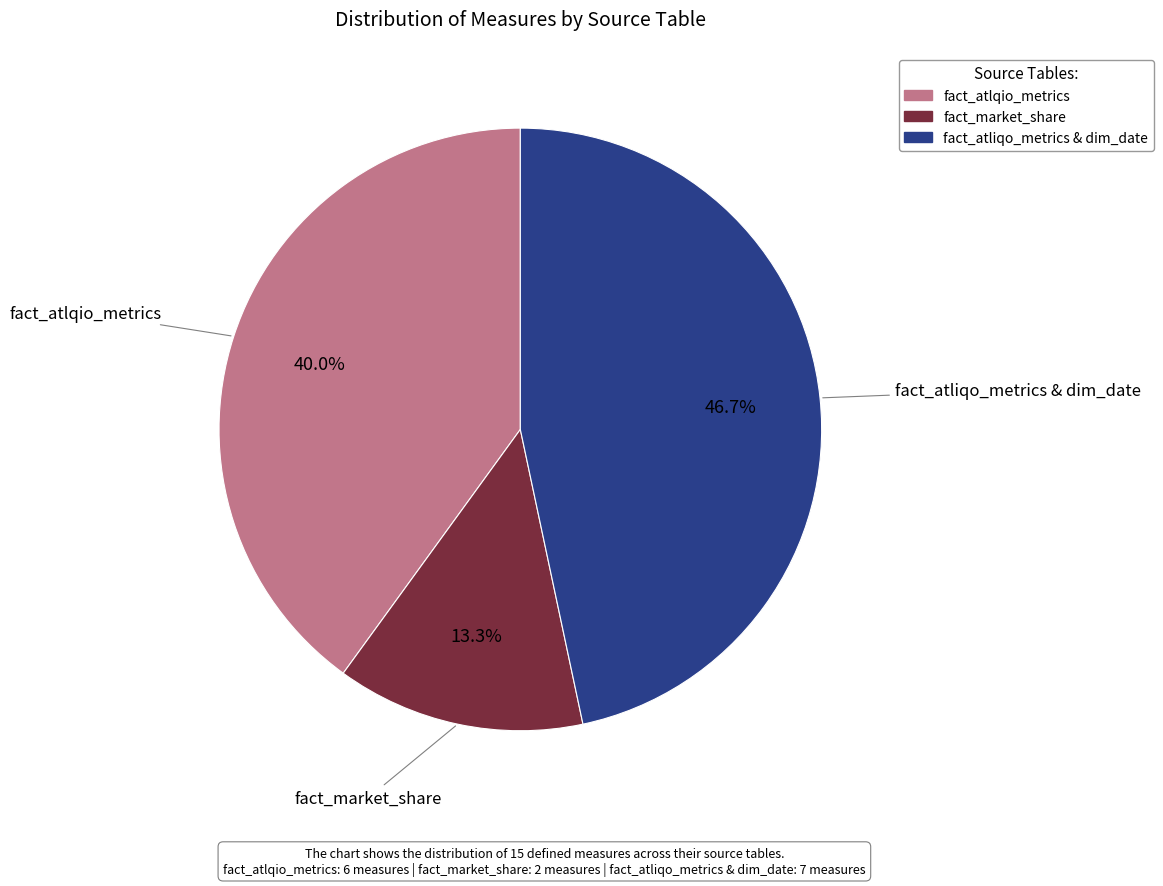

How many slices are in this pie chart?

3